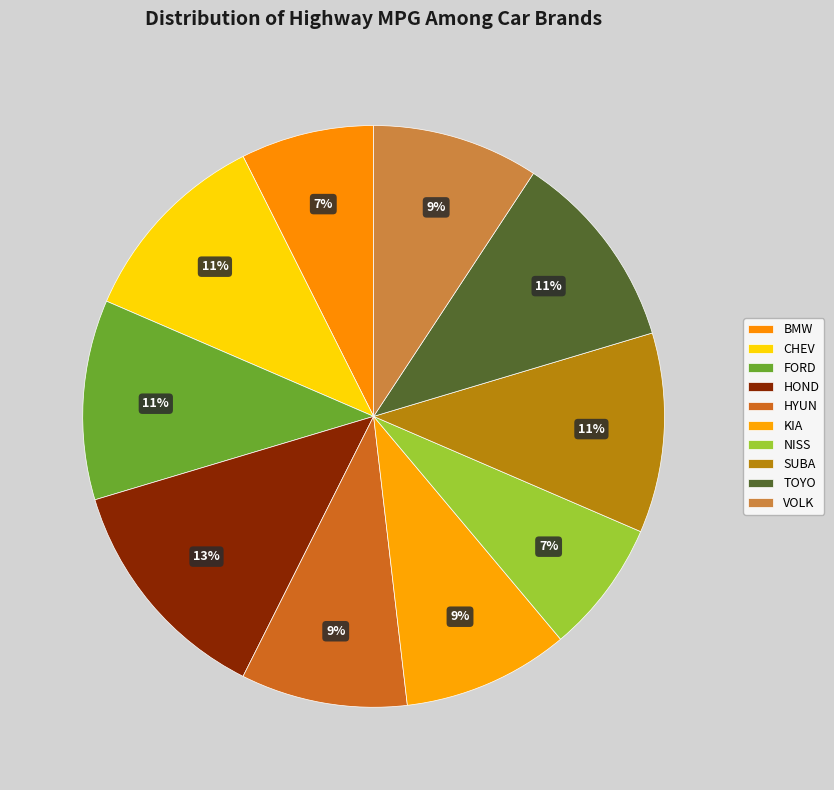

To the nearest percent, what is the combined percentage of VOLK and BMW?

17%